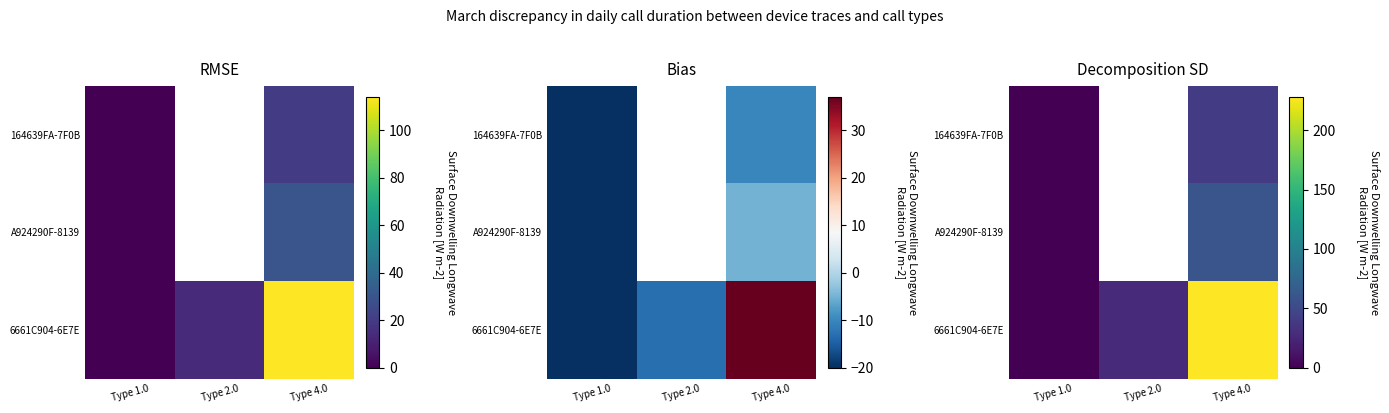

The 164639FA-7F0B series shows -654 at Type 1.0. True or false?

False